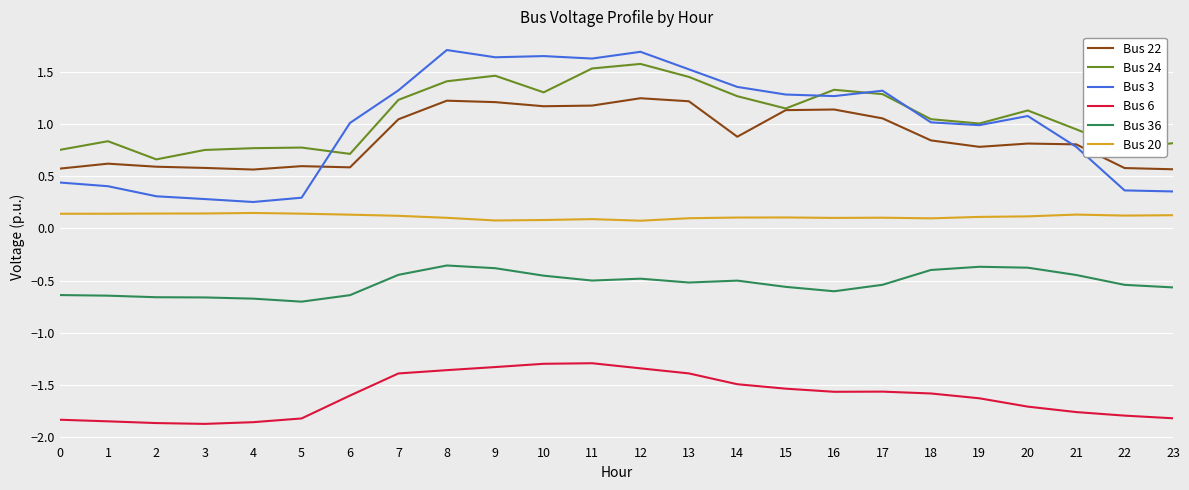

Is it true that Bus 22 equals 1.2 at 8?

True